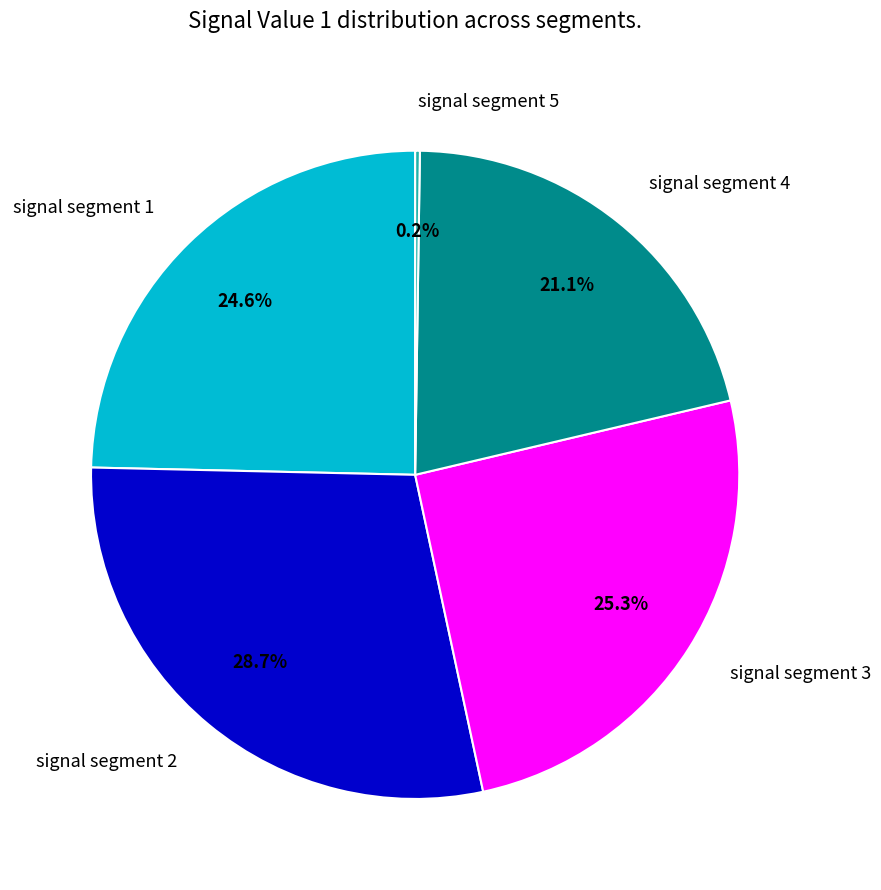

Is there a majority slice in this chart?

No